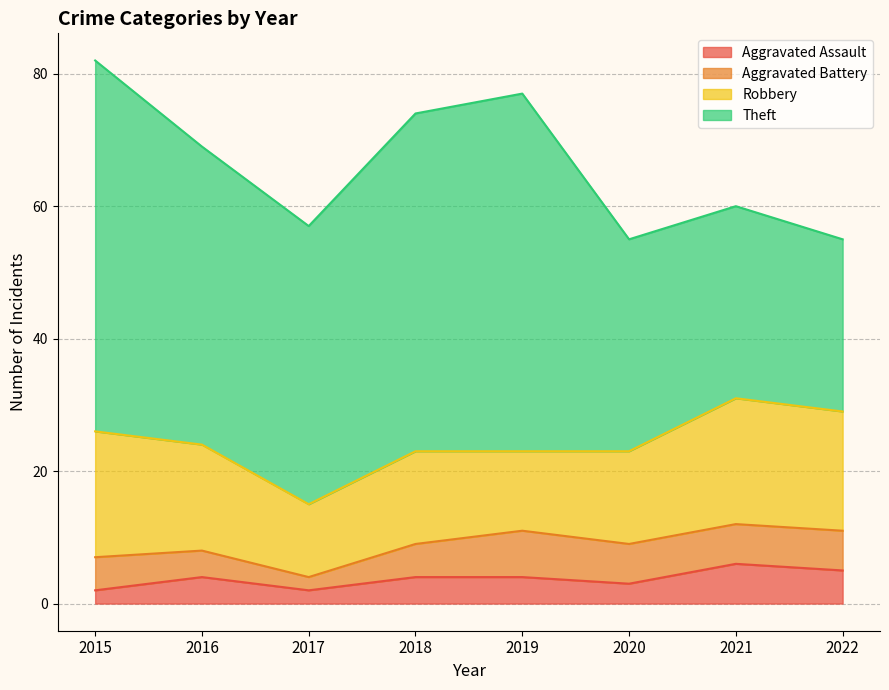

What is the highest value of the Robbery series?

19